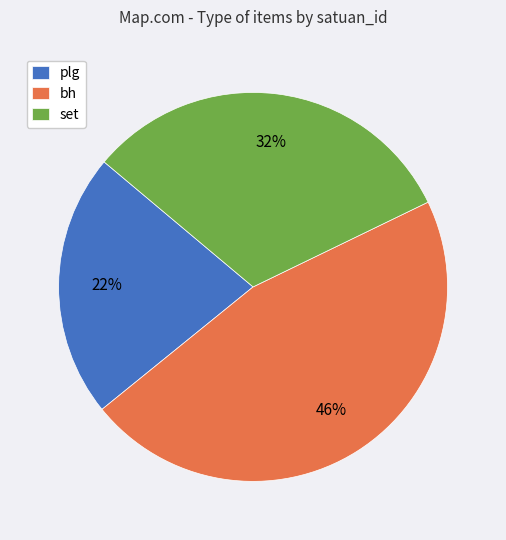

To the nearest percent, what percentage of the pie is plg?

22%